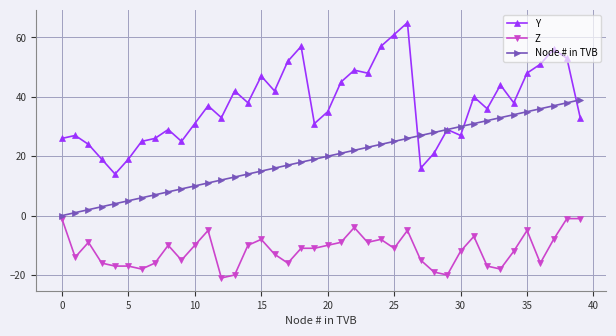

List the series in order of their peak value, lowest first.

Z, Node # in TVB, Y